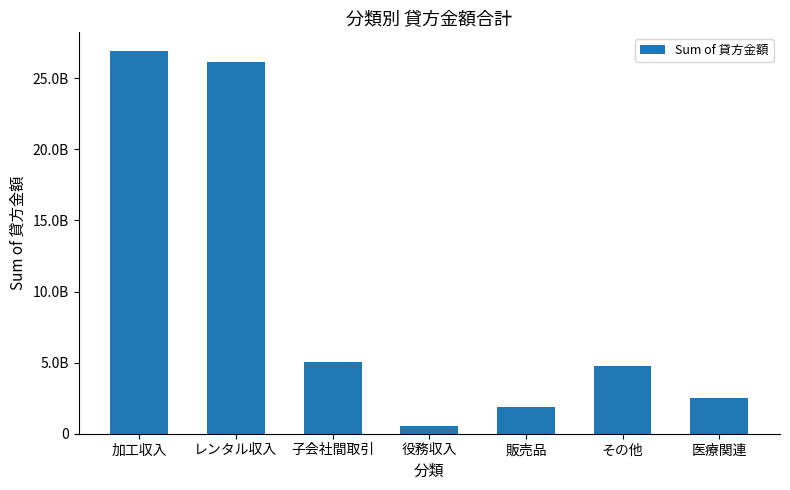

Does the chart contain any negative values?

No